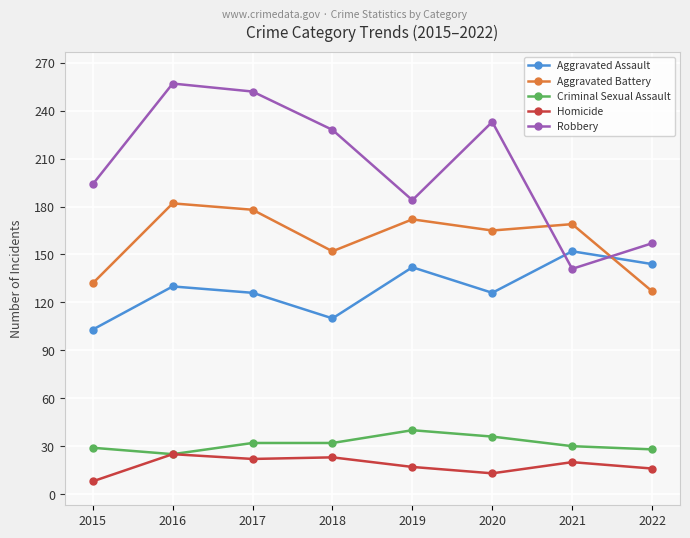

The Aggravated Assault series shows 45 at 2021. True or false?

False